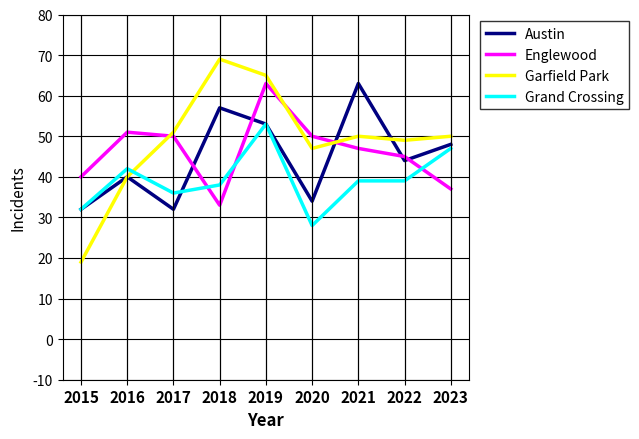

Reading left to right, list all the values displayed in this chart.

Austin: 32	40	32	57	53	34	63	44	48
Englewood: 40	51	50	33	63	50	47	45	37
Garfield Park: 19	40	51	69	65	47	50	49	50
Grand Crossing: 32	42	36	38	53	28	39	39	47